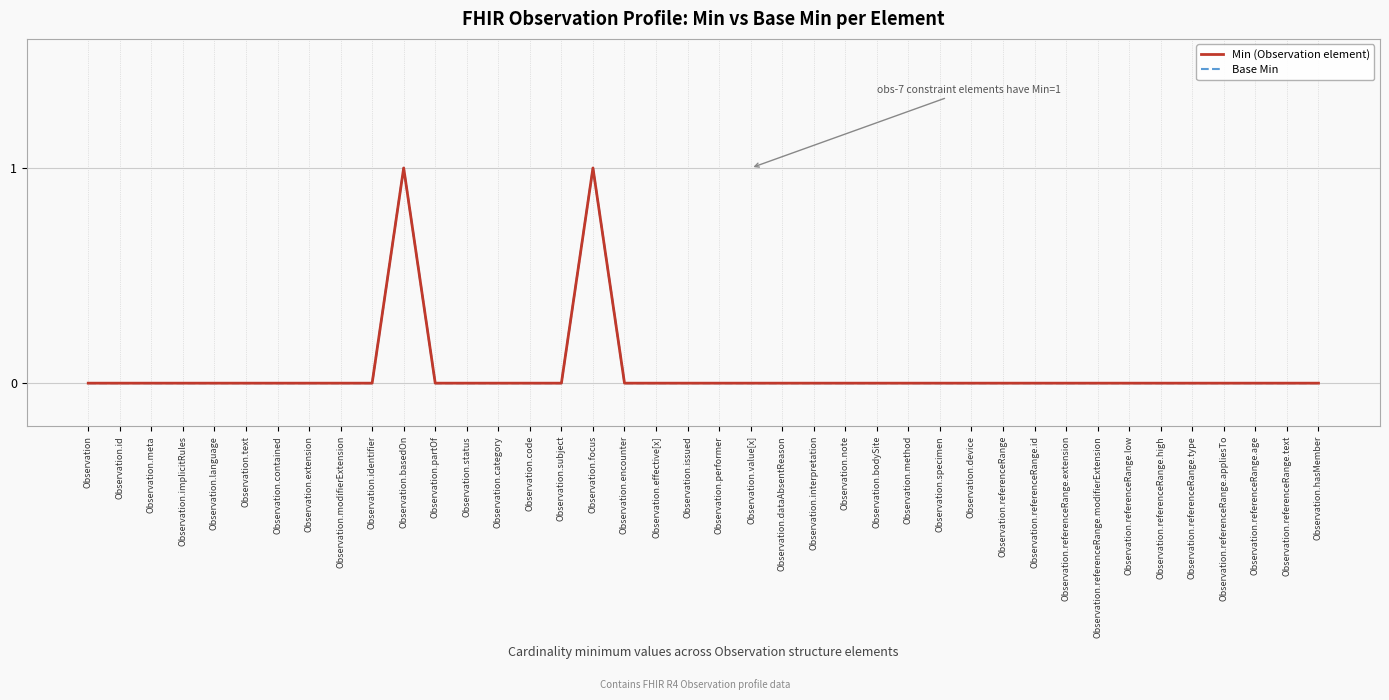

At which label does Min (Observation element) reach its minimum?

Observation